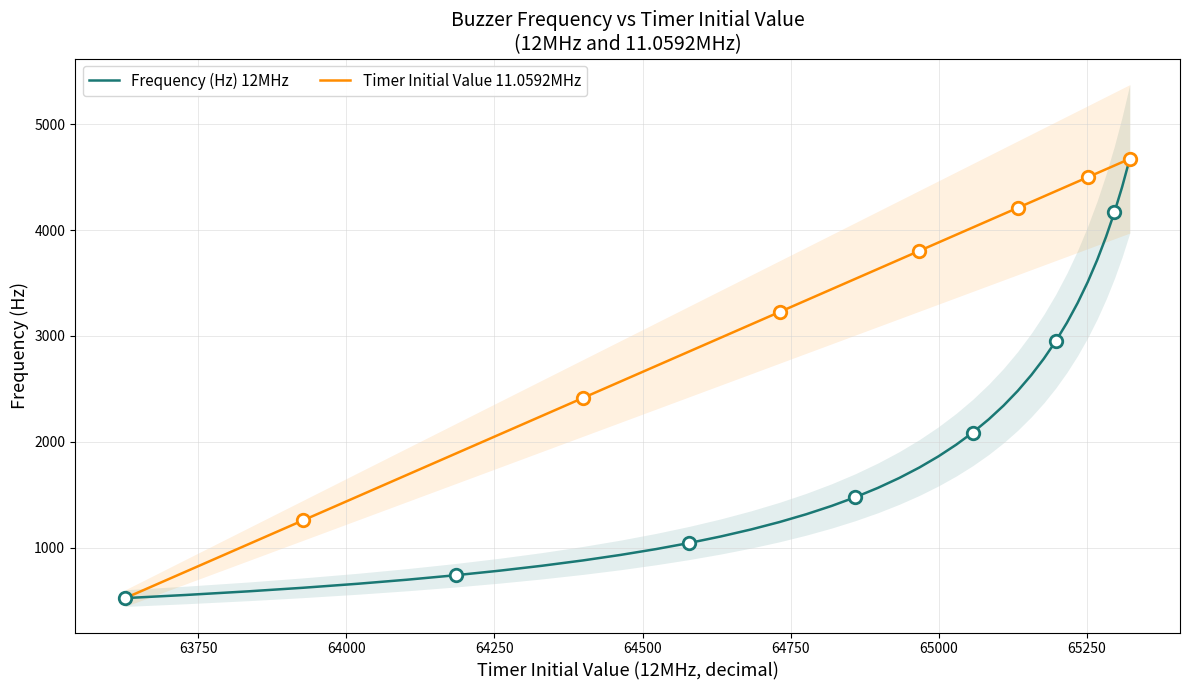

True or false: Timer Initial Value 11.0592MHz and Frequency (Hz) 12MHz intersect in this chart.

False